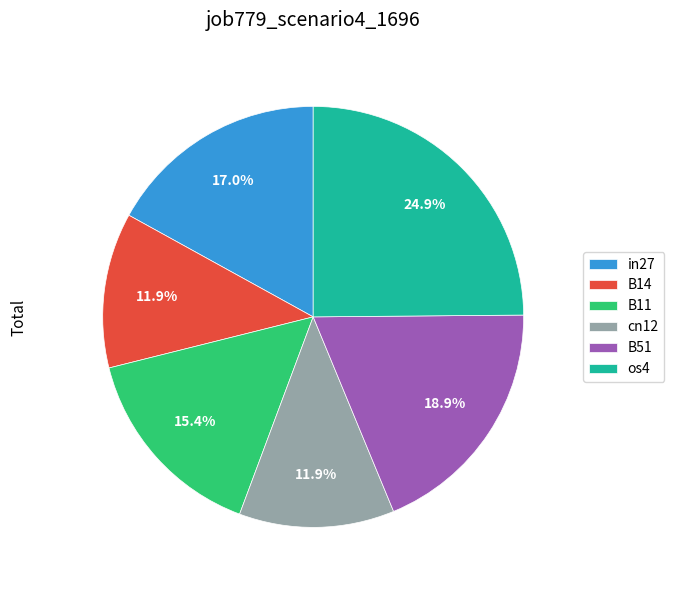

How many segments does this pie chart have?

6